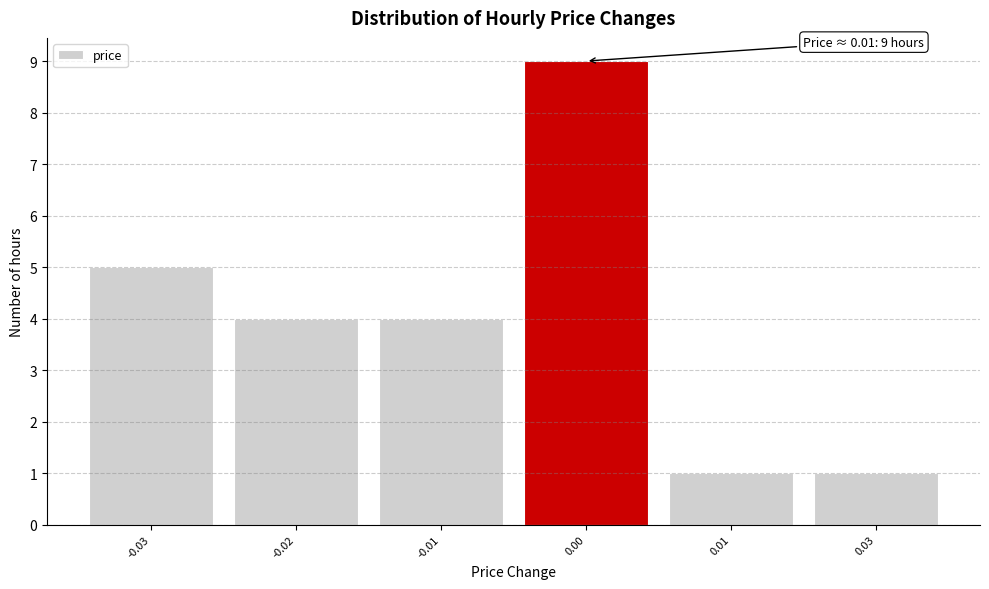

Reading left to right, extract all data points from this chart.

5	4	4	9	1	1